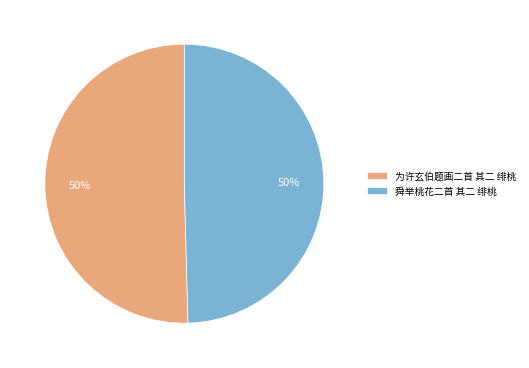

To the nearest percent, what percentage of the pie is 舜举桃花二首 其二 绯桃?

50%